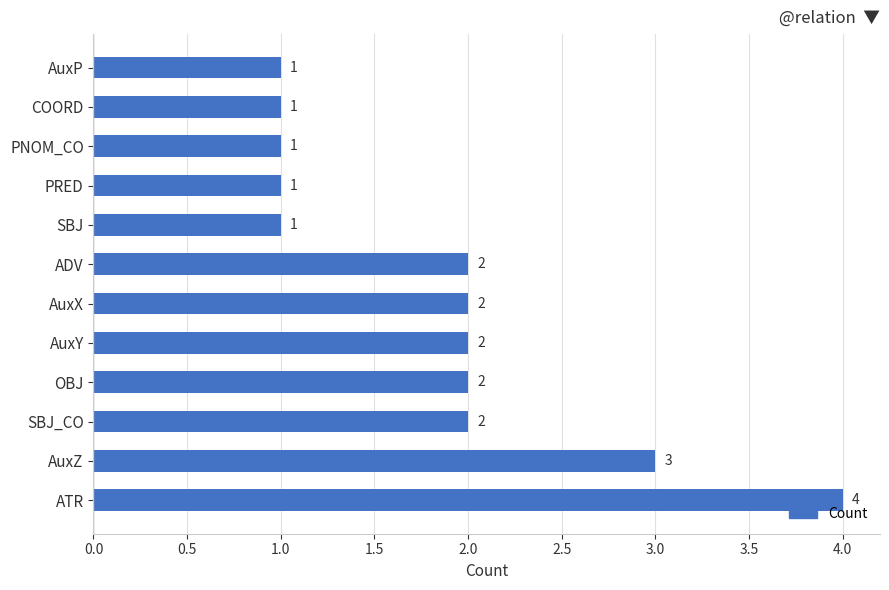

Approximately how many times larger is the value at ATR compared to AuxY?

2.0